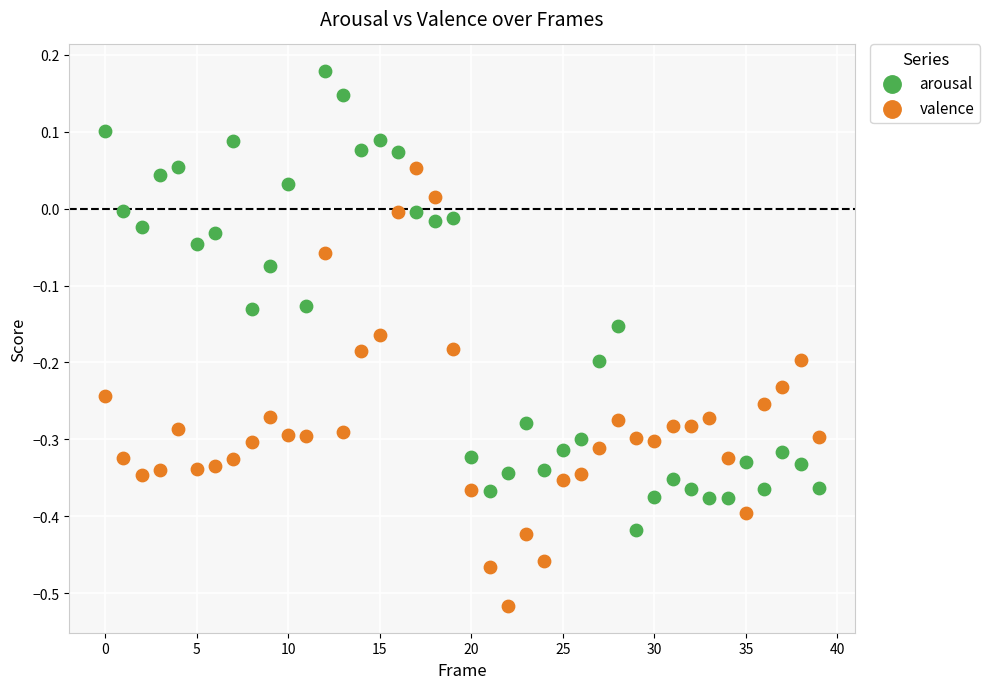

Which series has the largest Y range (max minus min)?

arousal